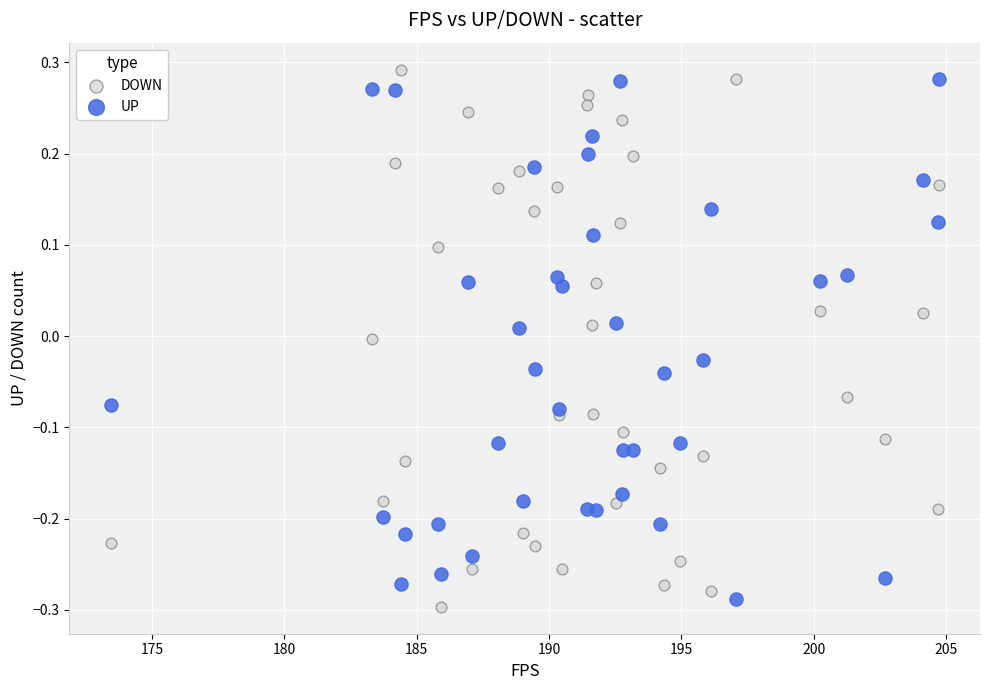

What is the X range (max minus min) for the scatter plot?

31.3